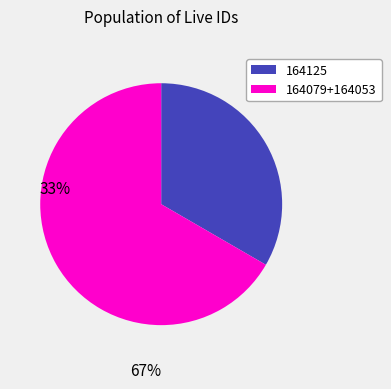

Is there a majority slice in this chart?

Yes